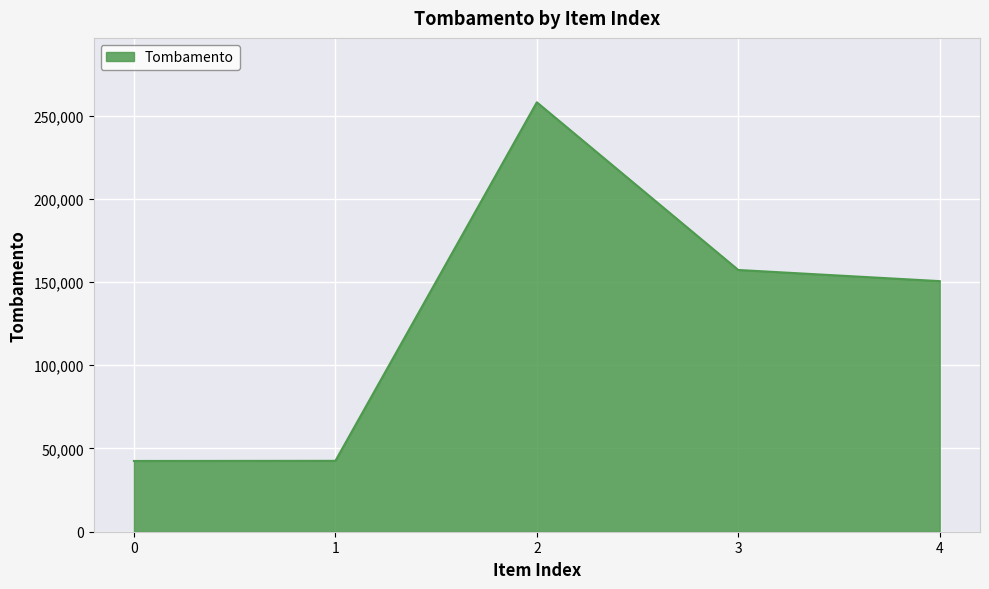

What is the difference between the values at 4 and 3?

6698